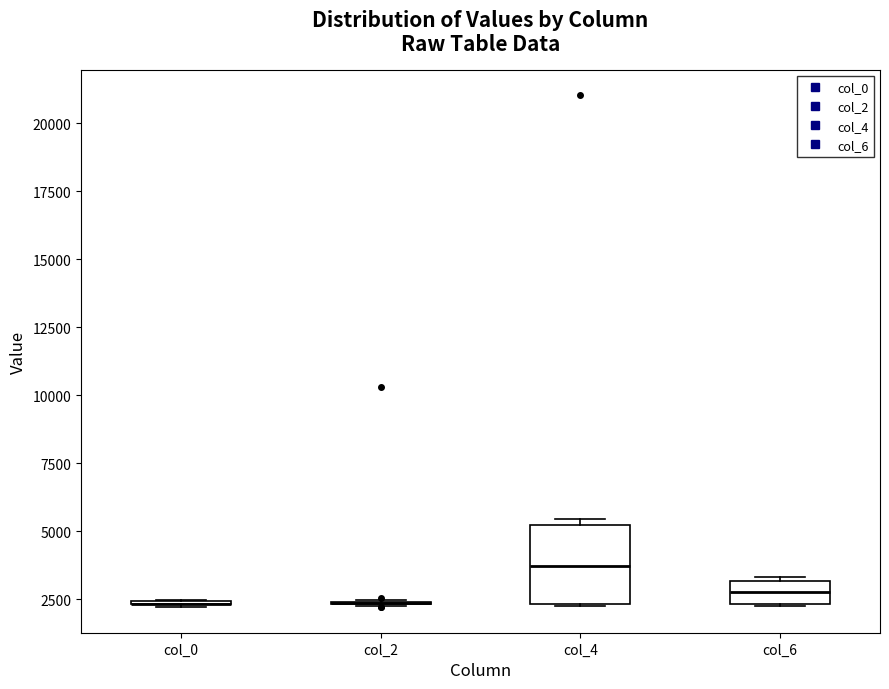

Reading left to right, read every box against the y-axis: the position of its median line, the range the box covers, and the ends of its whiskers. The values are not printed on the chart, so give them approximately, as read against the axis.

col_0: box collapsed to a line at 2500, whiskers 2000 to 2500
col_2: box collapsed to a line at 2500, whiskers 2500 to 2500
col_4: median 3500, box 2500 to 5000, whiskers 2000 to 5500
col_6: median 3000 (inside the box), box 2500 to 3000, whiskers 2000 to 3500